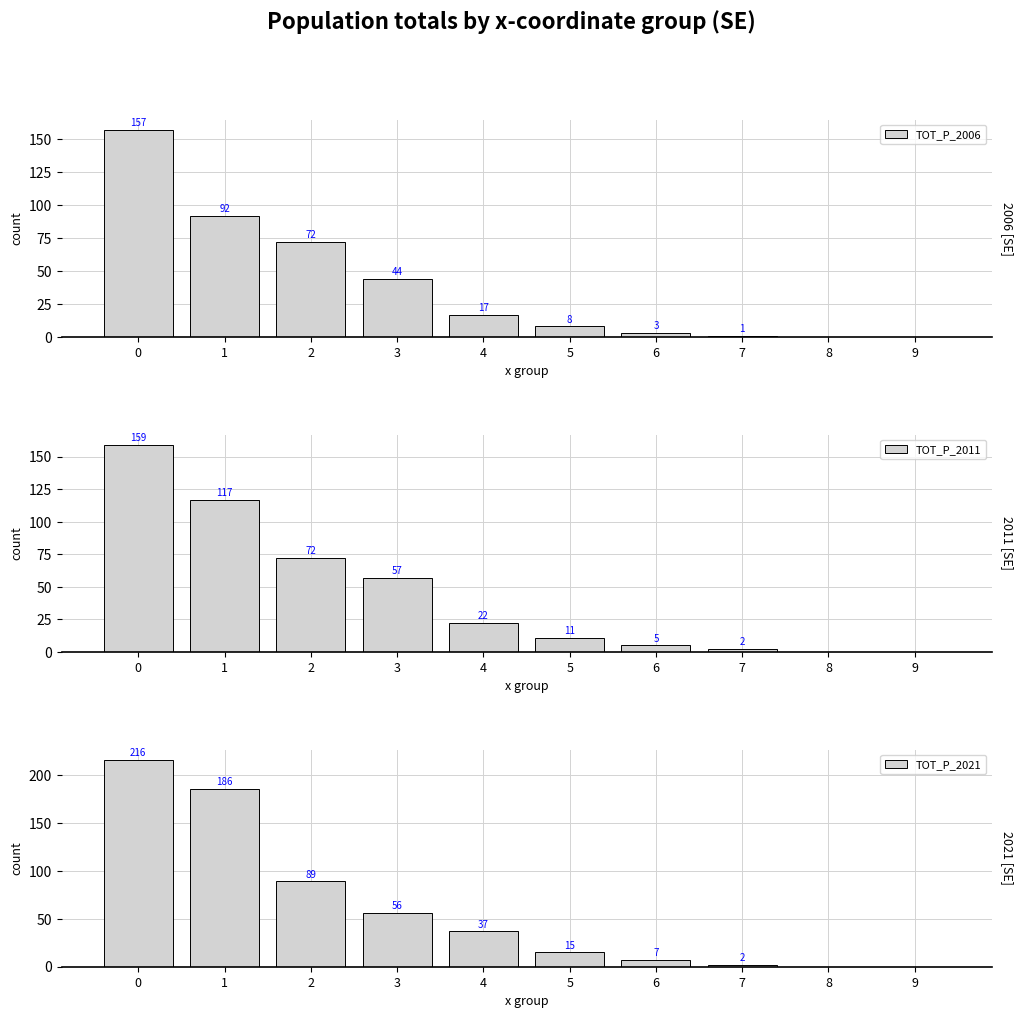

How many values in the TOT_P_2011 series are below 22?

5